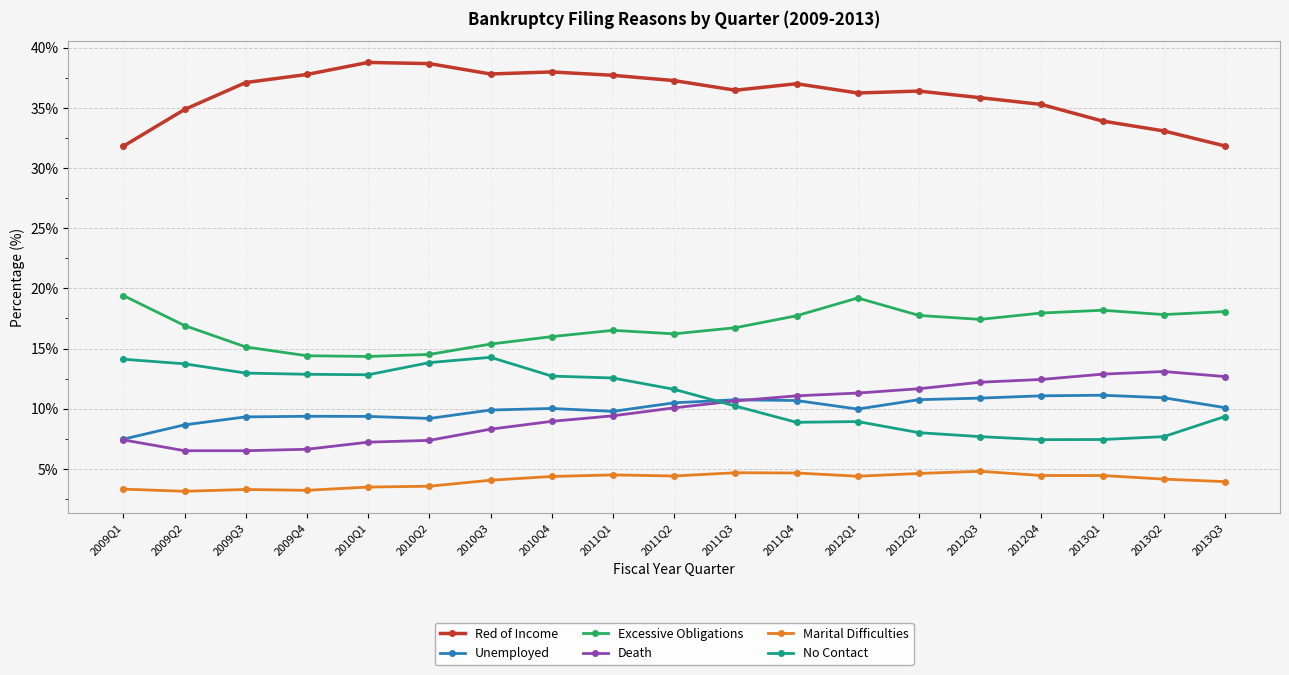

What is the total value across all series at 2010Q1?

86.0